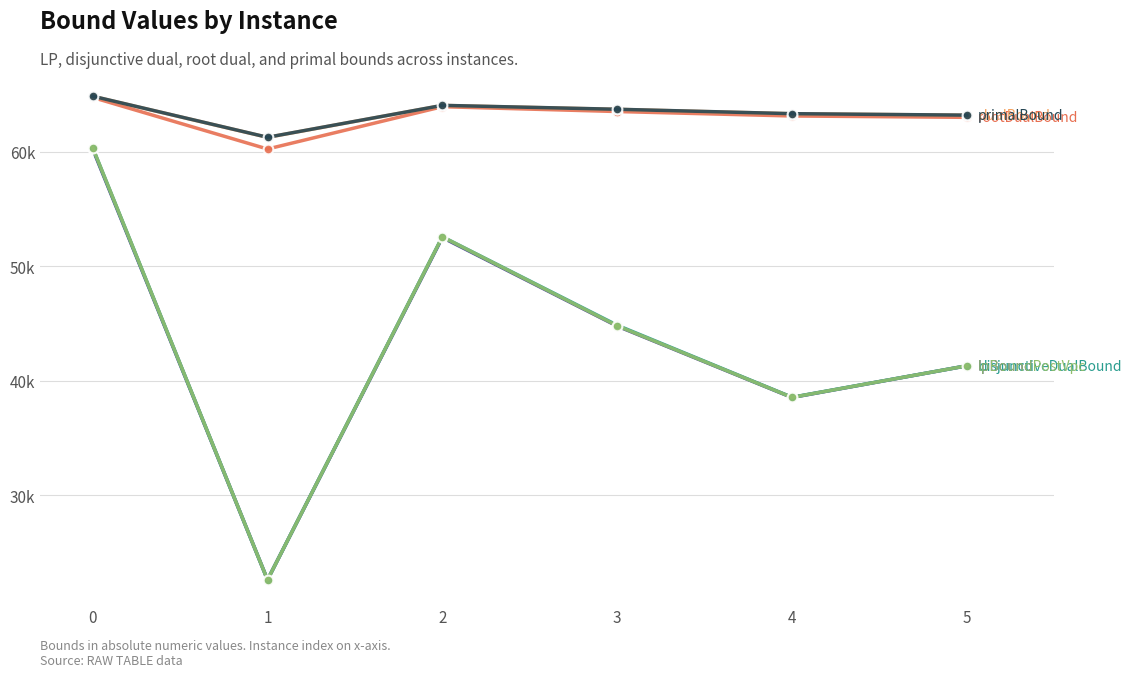

Is this an area chart (filled region under the line)?

No